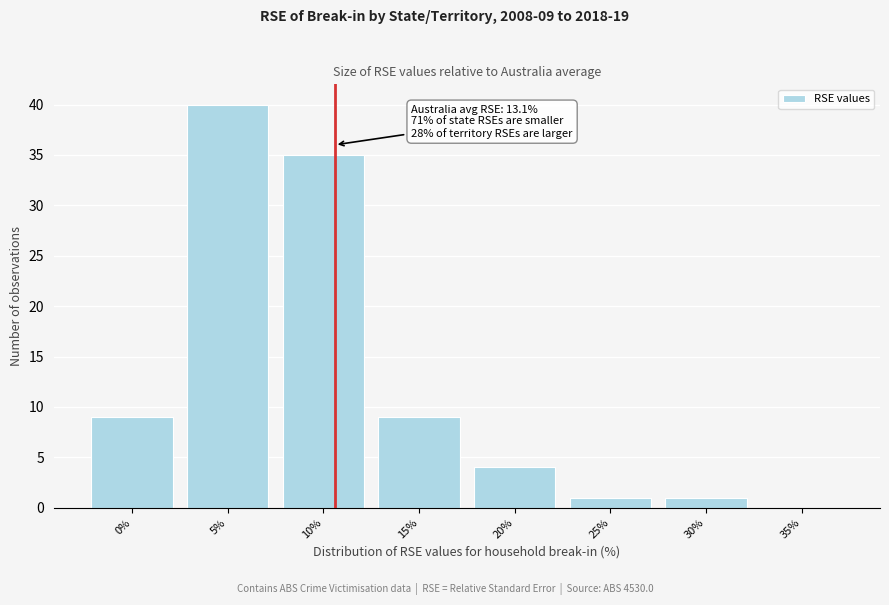

Reading left to right, list all the values displayed in this chart.

0%=9	5%=40	10%=35	15%=9	20%=4	25%=1	30%=1	35%=0